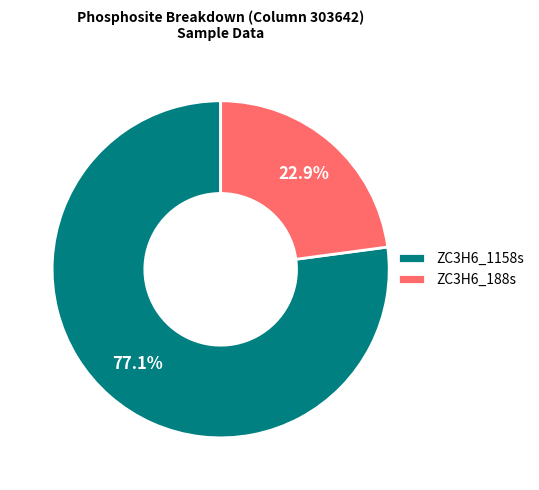

Count the number of slices in the pie.

2